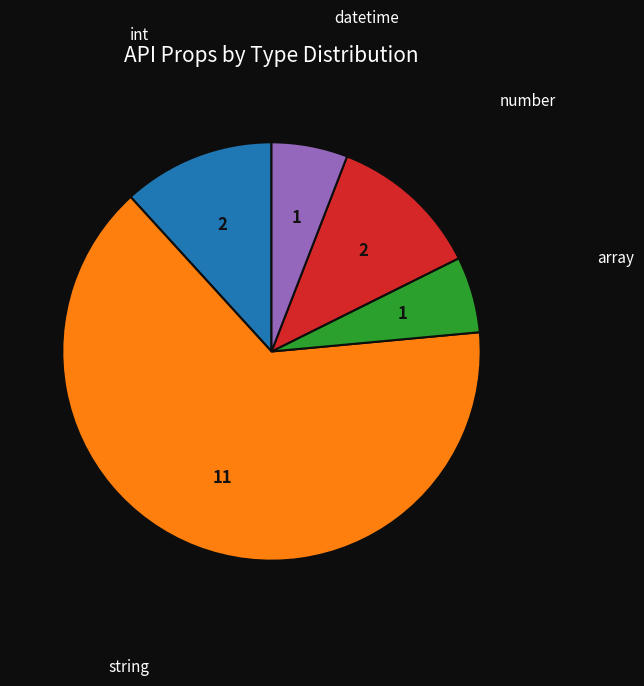

Count the number of slices in the pie.

5